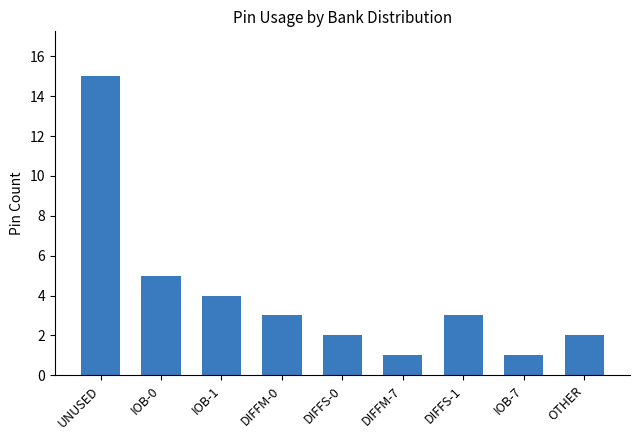

Count the number of categories in the chart.

9